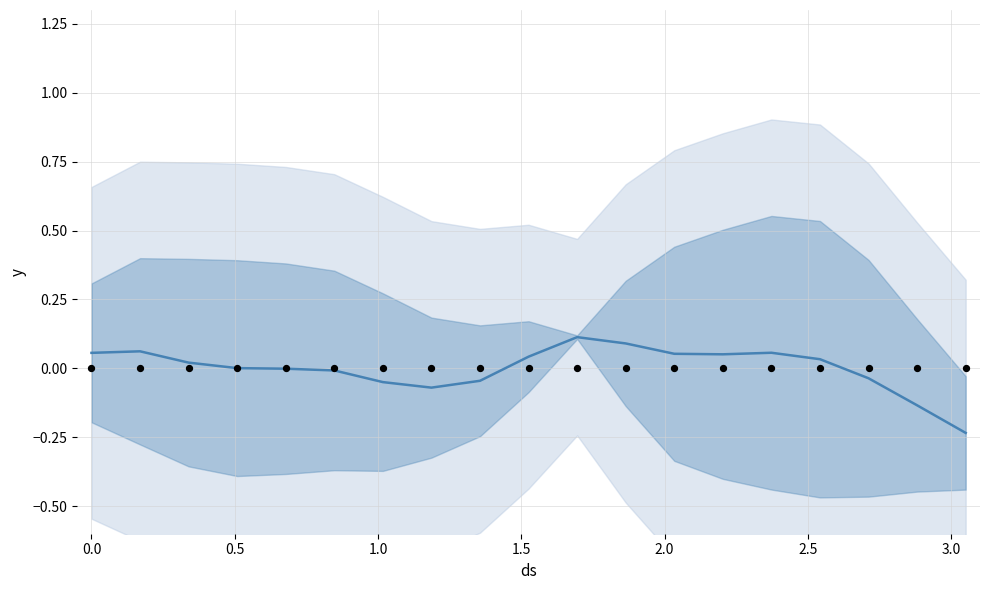

Is the value of actual at 0.0 greater than the value of y at 3.0?

Yes